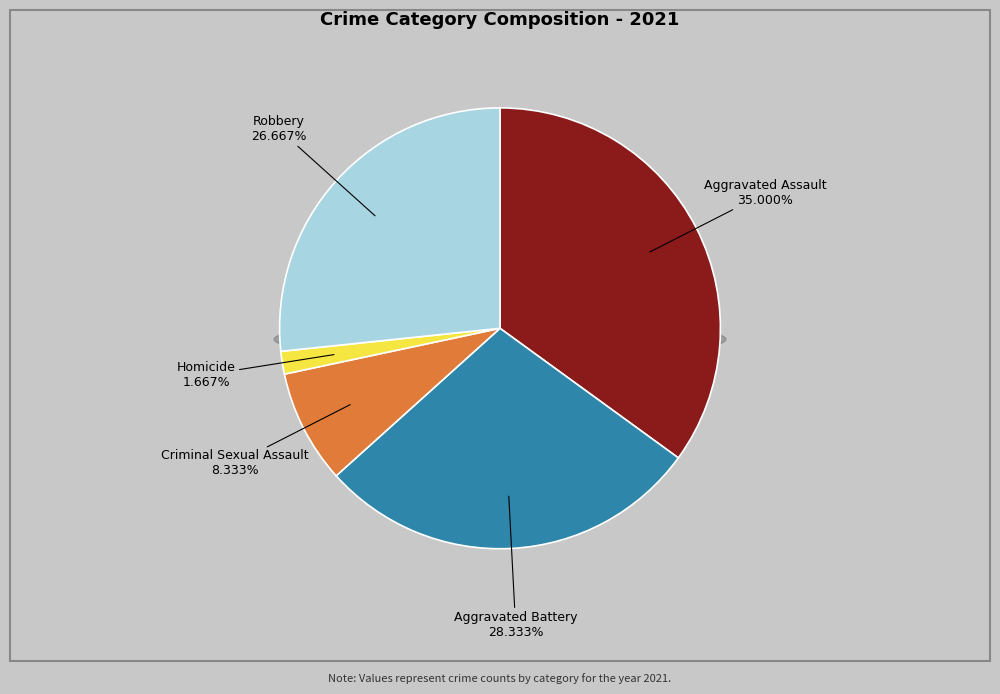

Combined, do Aggravated Battery and Aggravated Assault account for over 50%?

Yes